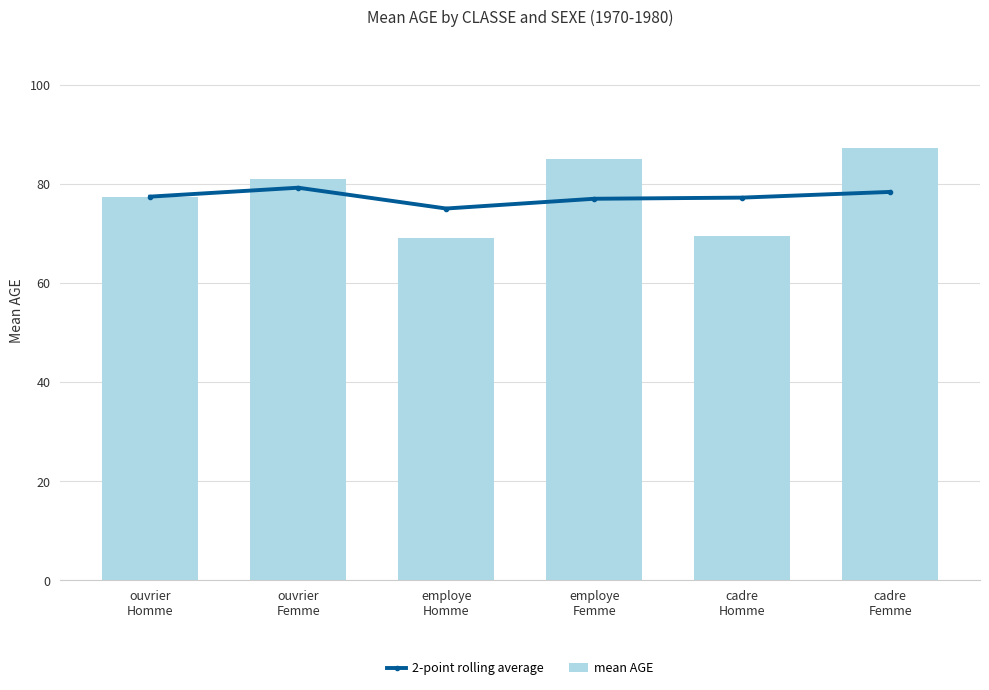

What is the value of the 2-point rolling average bar at the 4th from the left?

77.0